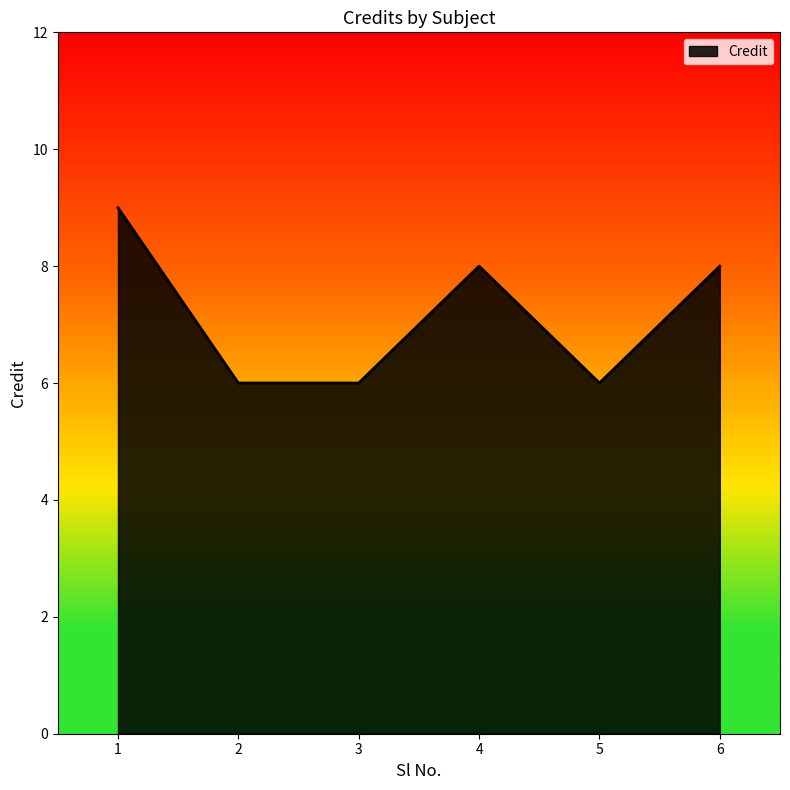

How many values are below 8?

3